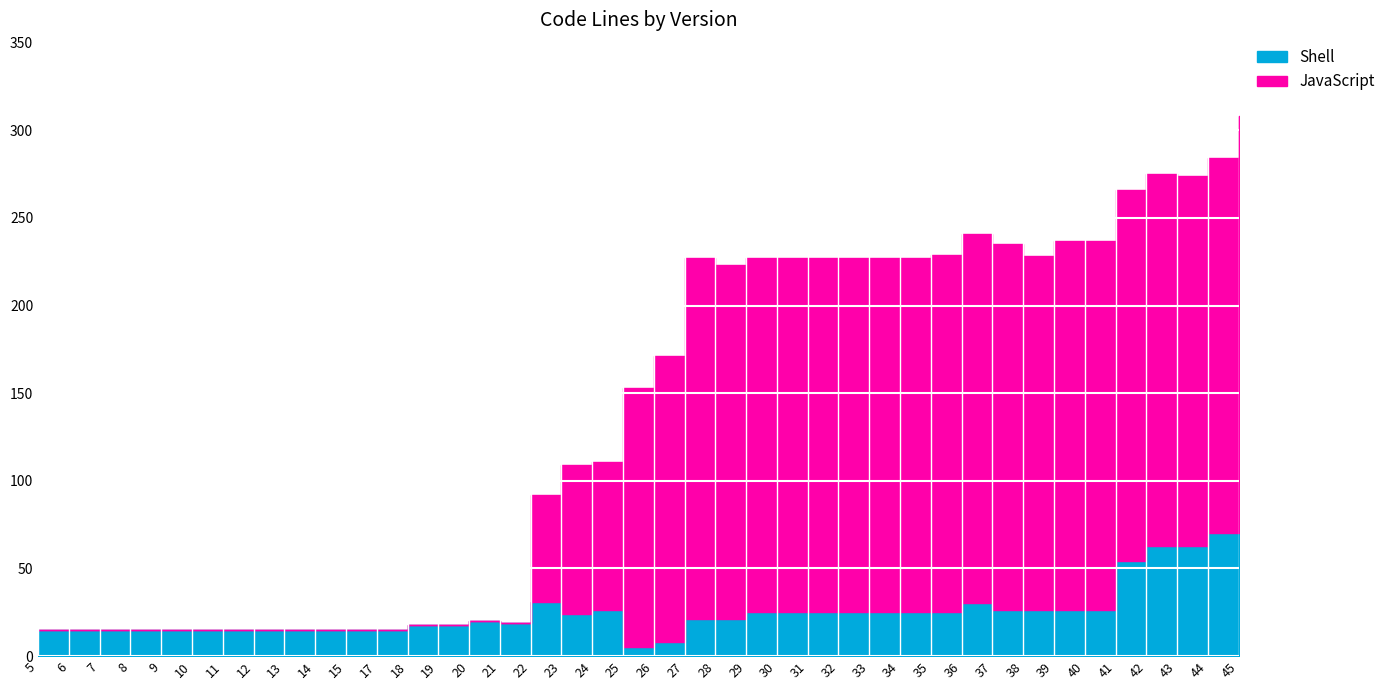

How many series are shown in this chart?

2